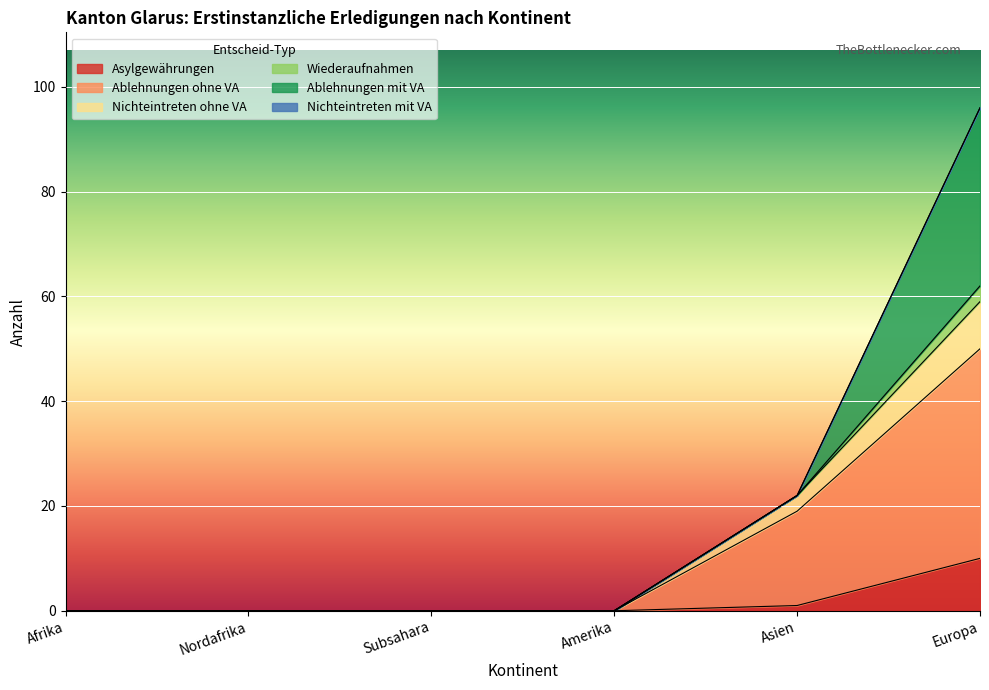

The Ablehnungen ohne VA series shows -26 at Subsahara. True or false?

False